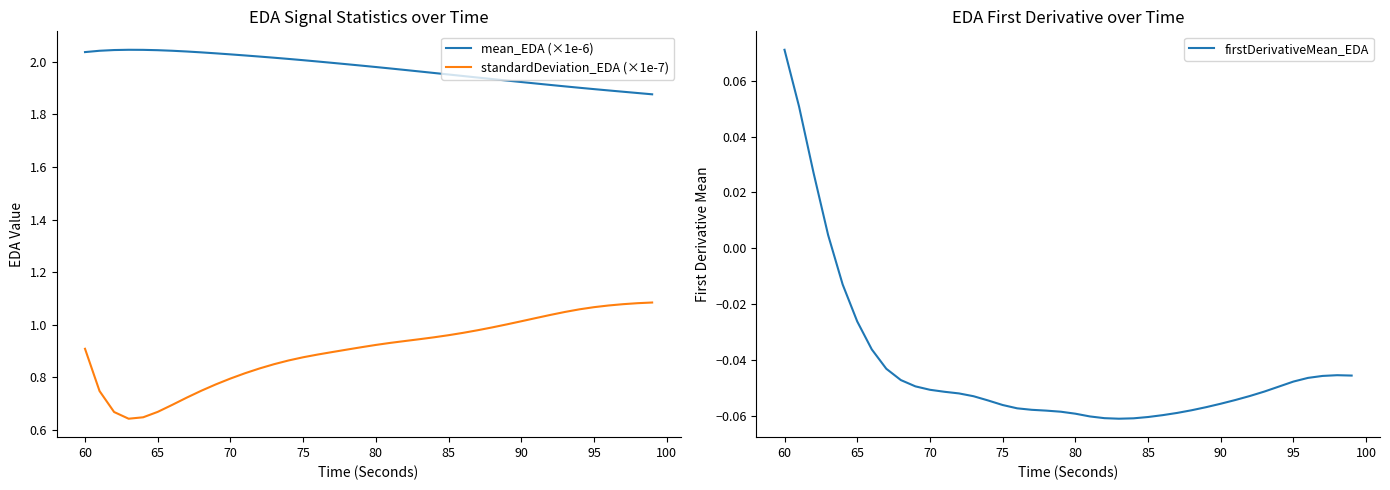

At which label does firstDerivativeMean_EDA reach its peak?

60